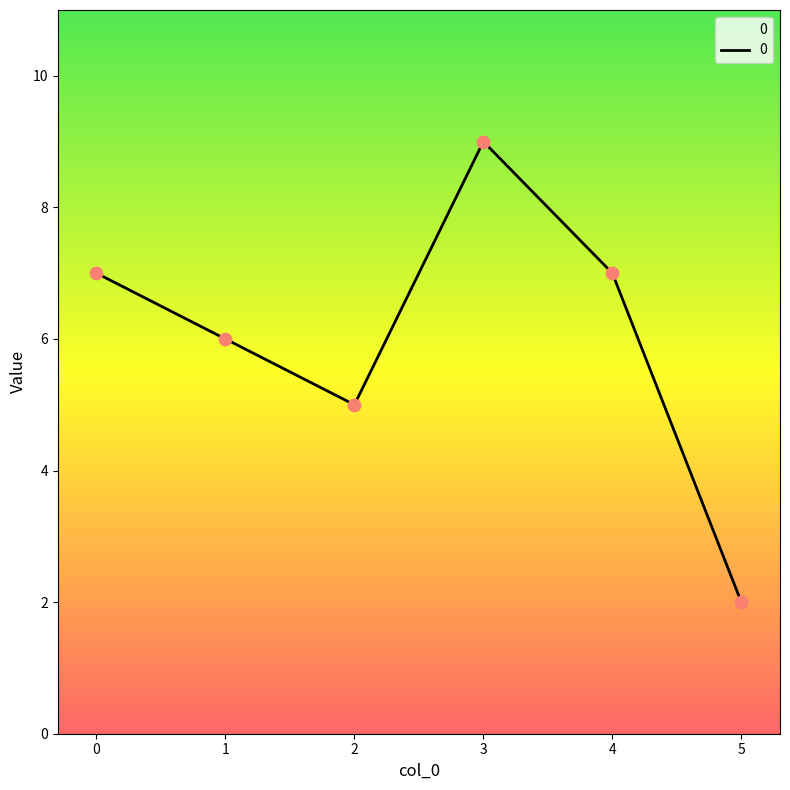

What is the change in value from 0 to 3?

+2